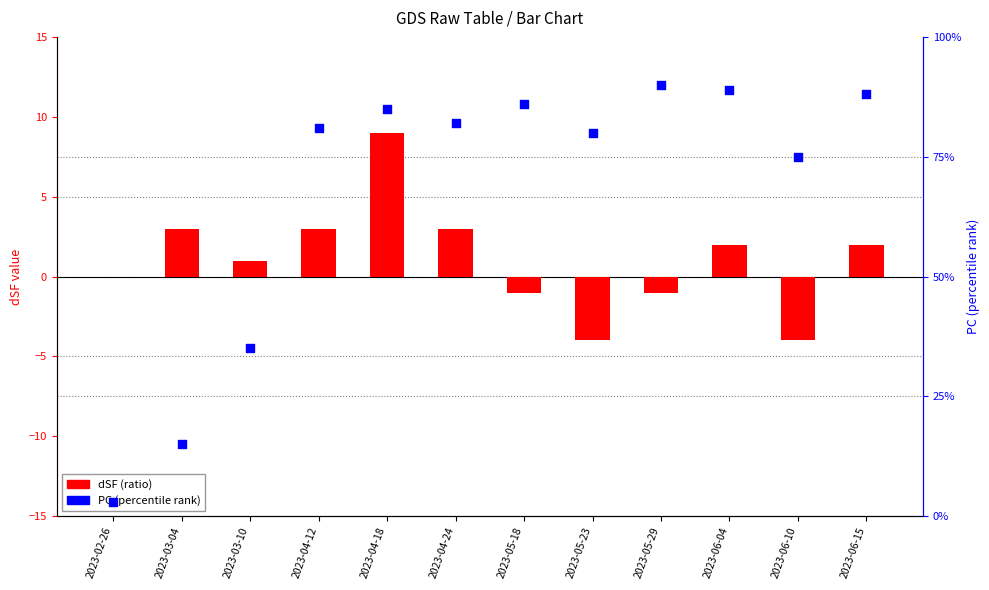

Which series has the largest total across all categories?

PC (percentile rank)